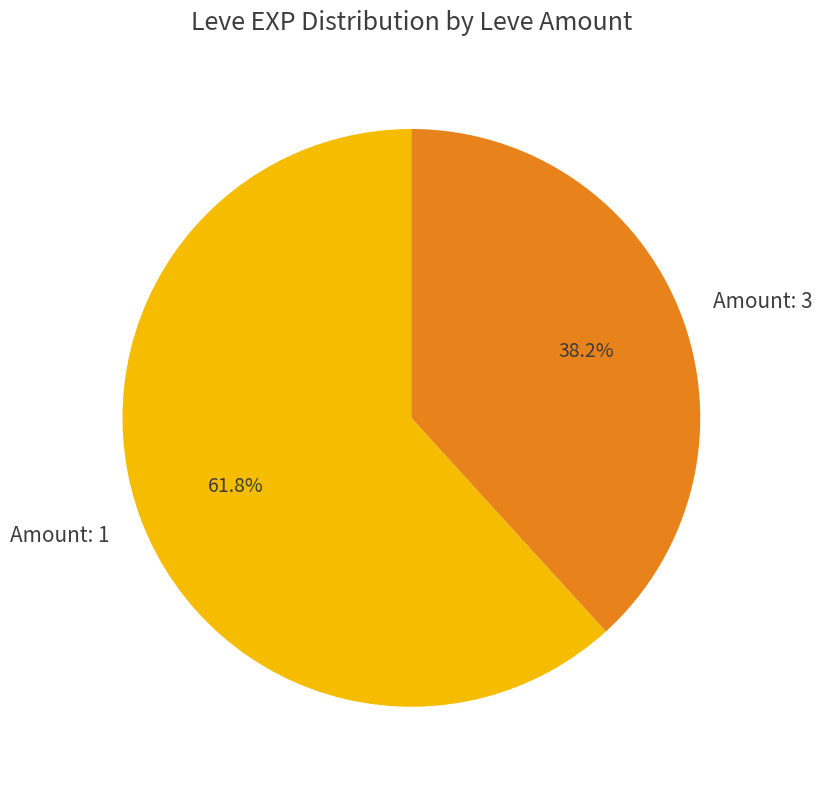

How many slices are in this pie chart?

2